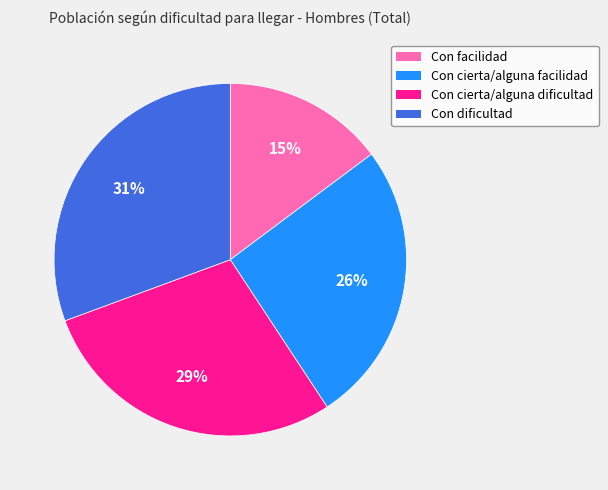

Is the sum of Con facilidad and Con cierta/alguna dificultad greater than half?

No